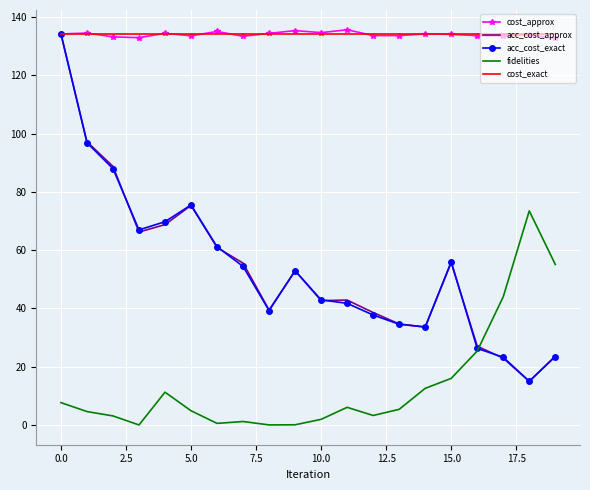

True or false: fidelities and cost_exact cross at least once.

False